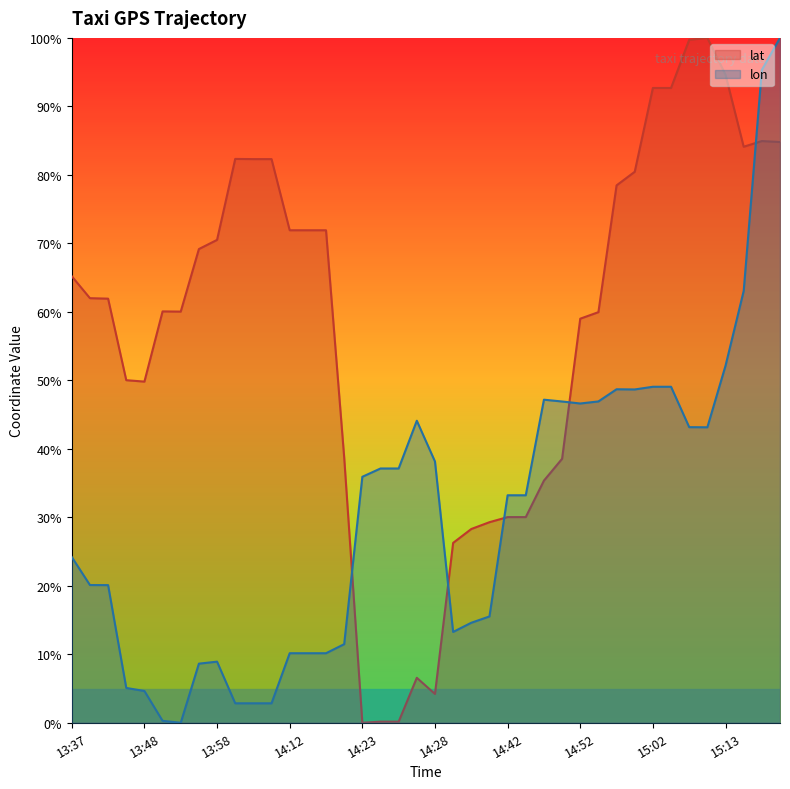

Which series ends up on top after the final intersection of lon and lat?

lon